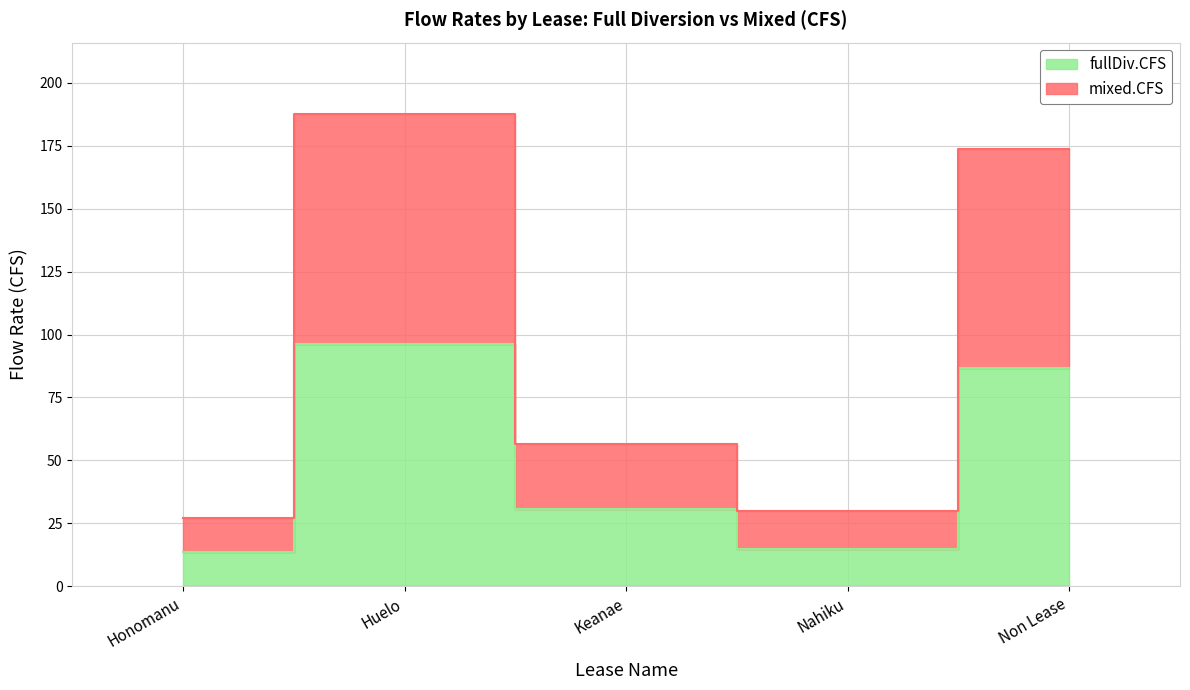

Where is mixed.CFS nearest to the value 107?

Keanae